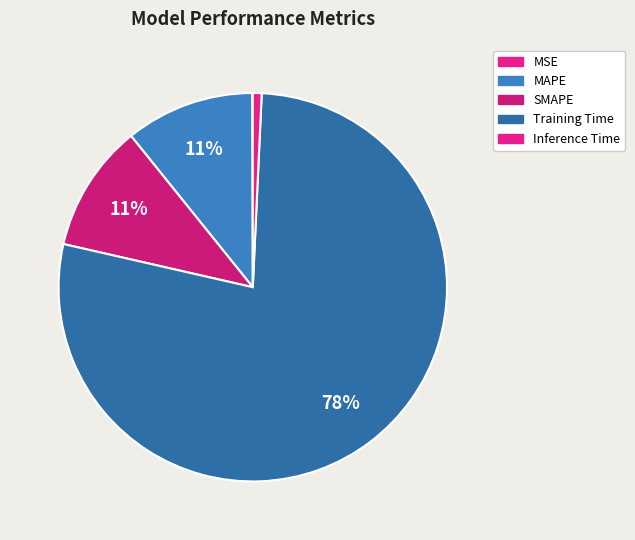

Combined, do SMAPE and Training Time account for over 50%?

Yes